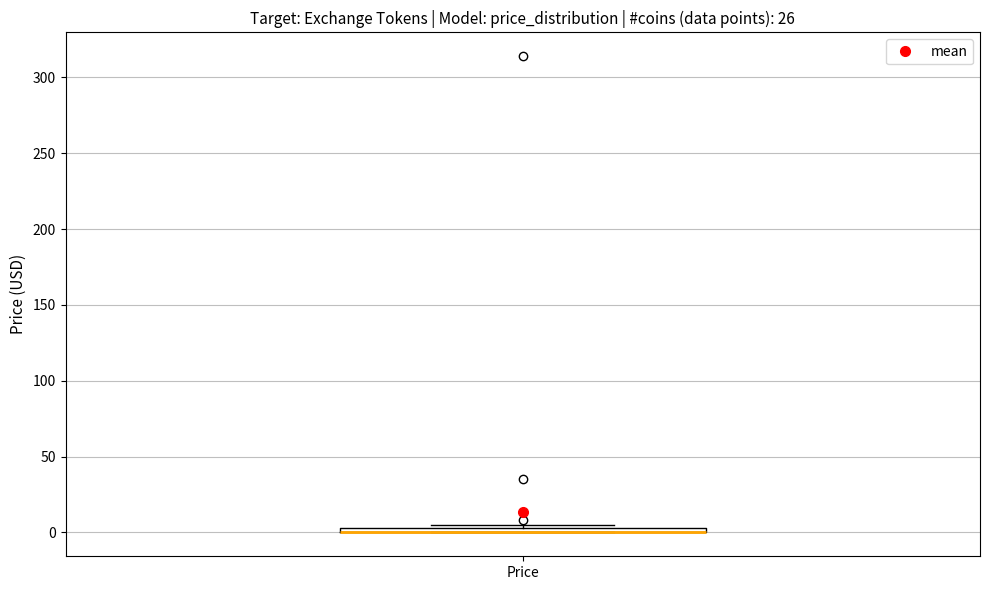

Where is the upper edge of the box for Price on the y-axis? The values are not printed on the chart, so give them approximately, as read against the axis.

5